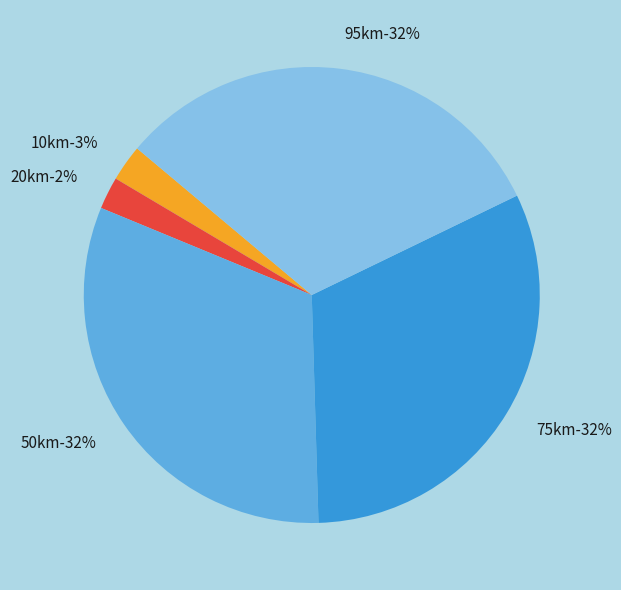

To the nearest percent, what portion does 95km represent?

32%